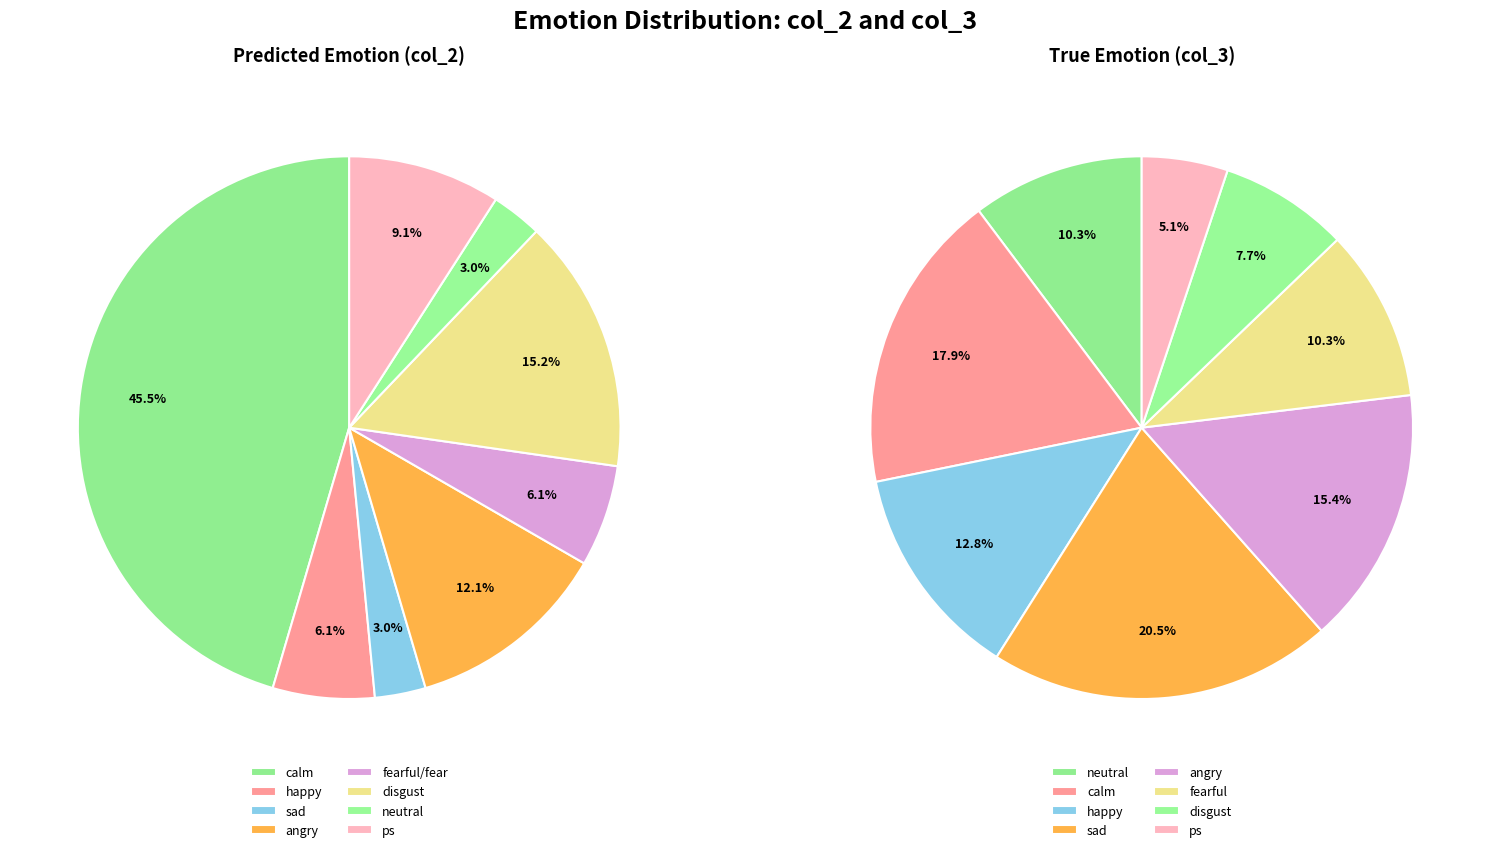

Which slice is the largest?

calm